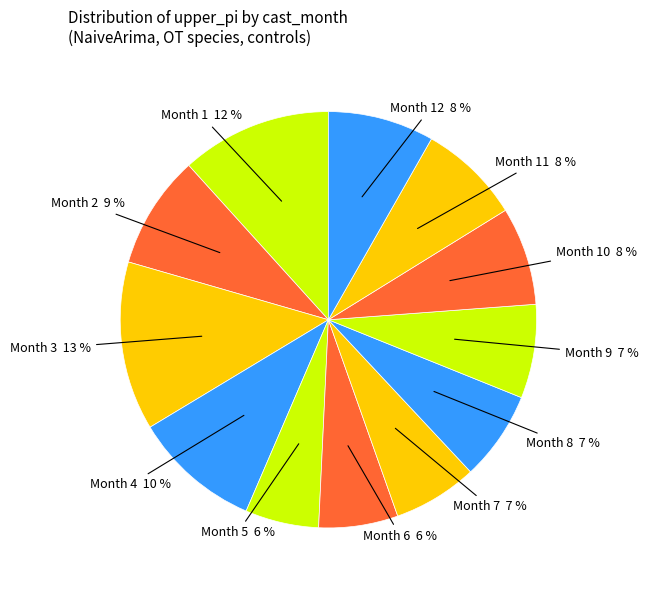

How many segments does this pie chart have?

12